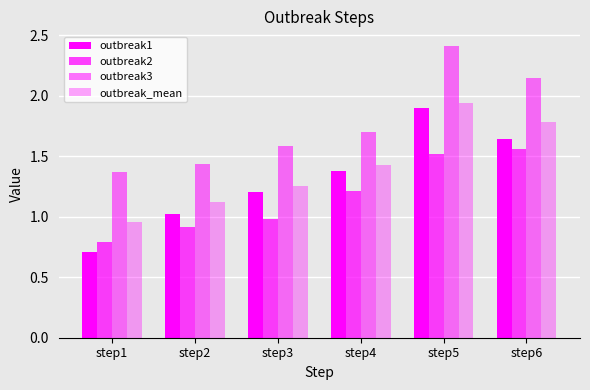

What is the greatest value displayed?

2.4